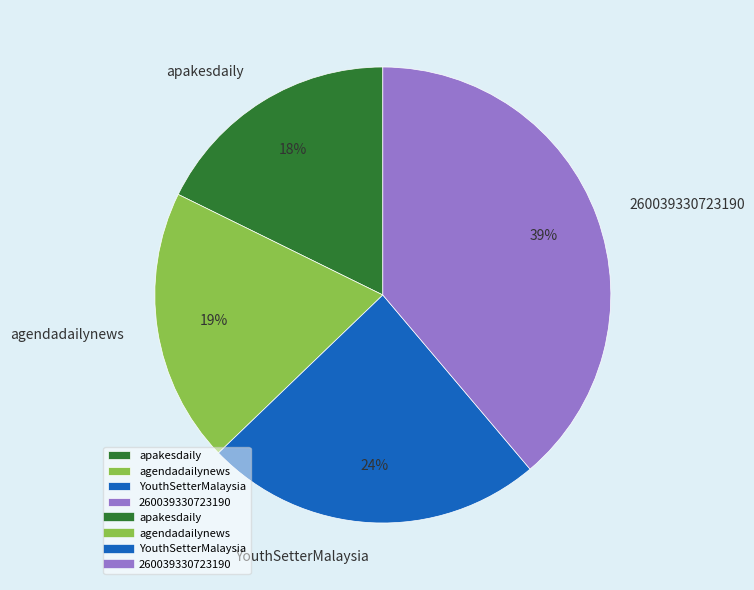

The apakesdaily slice represents 29% of the pie. True or false?

False